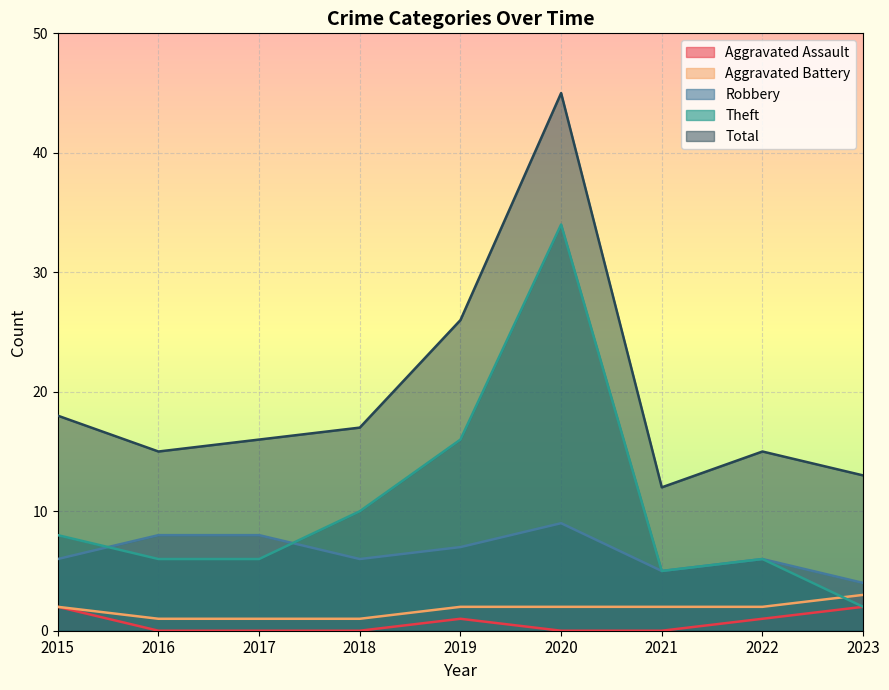

True or false: Total and Theft intersect in this chart.

False